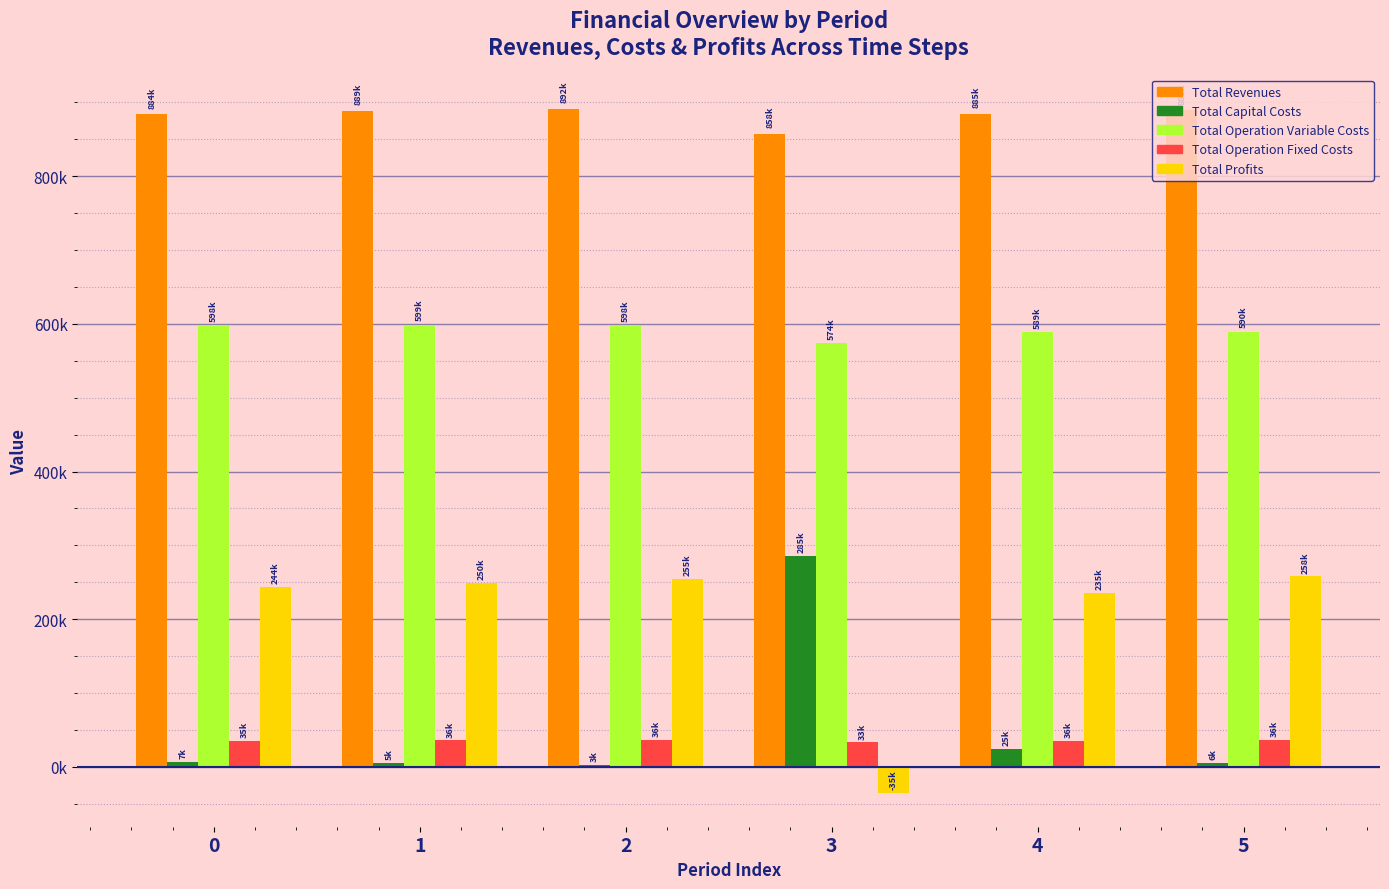

What are all the series names shown in the legend?

Total Revenues, Total Capital Costs, Total Operation Variable Costs, Total Operation Fixed Costs, Total Profits